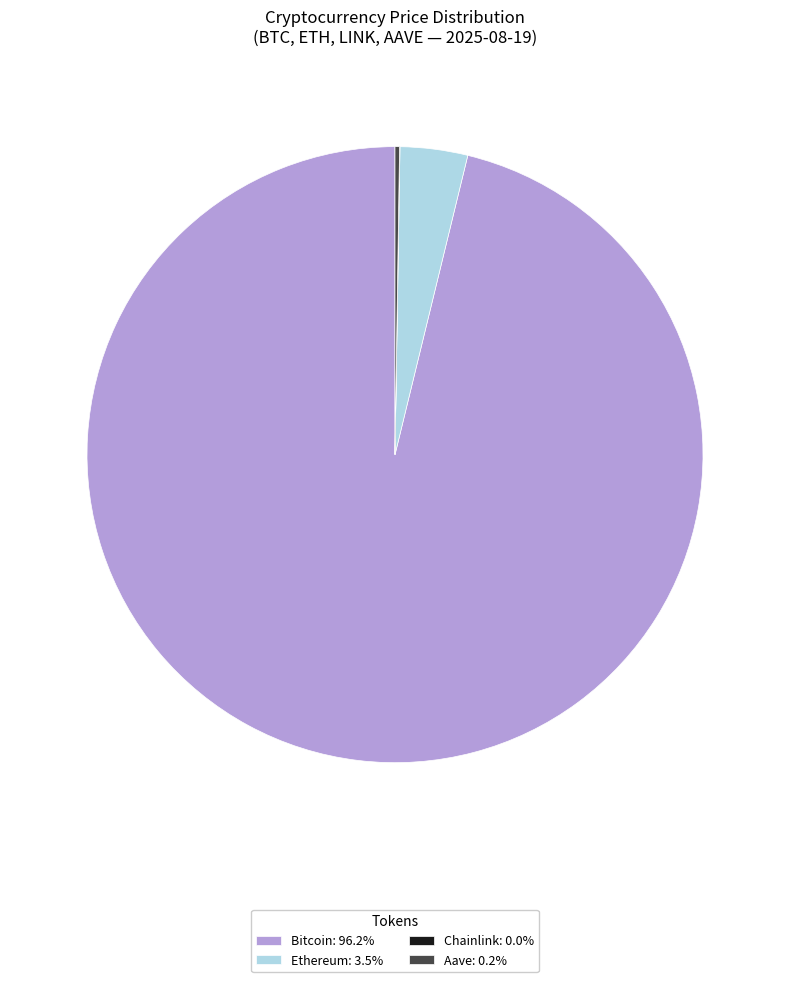

Does Bitcoin: 96.2% represent more than half of the total?

Yes